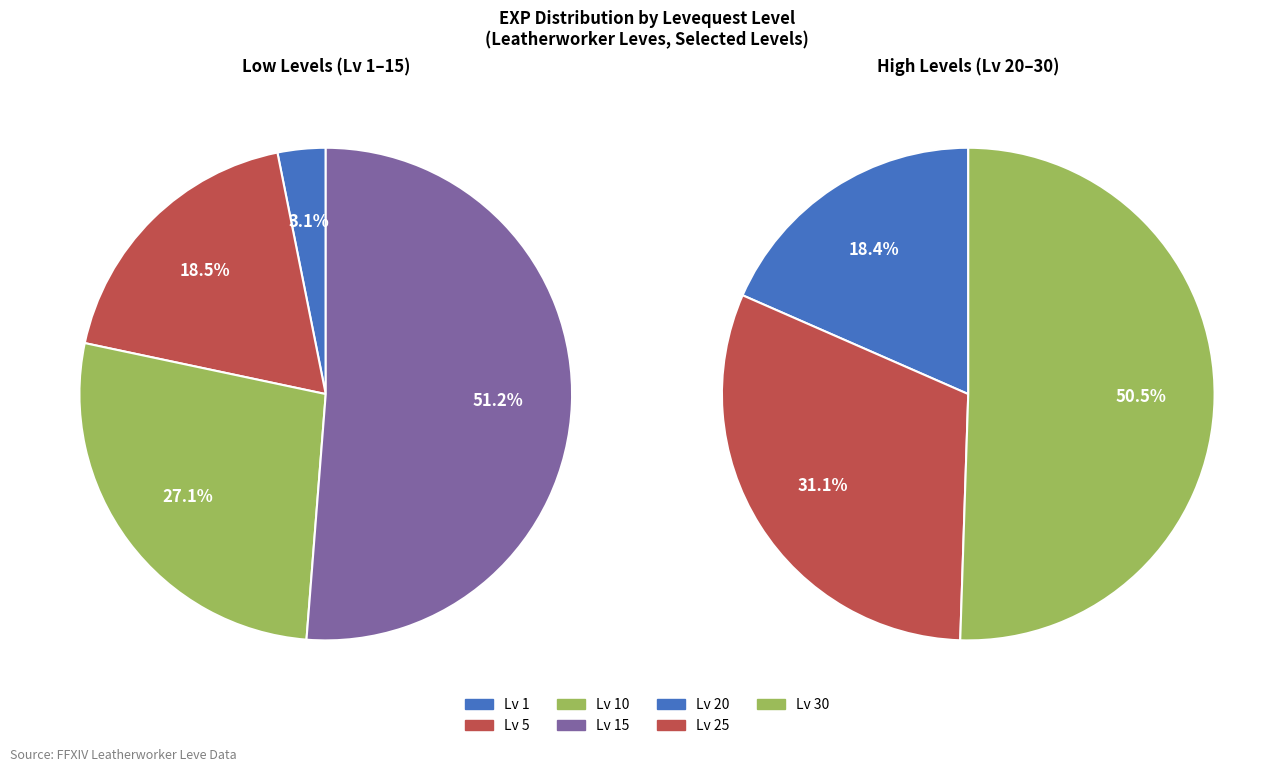

What is the largest slice in the pie chart?

Level 30